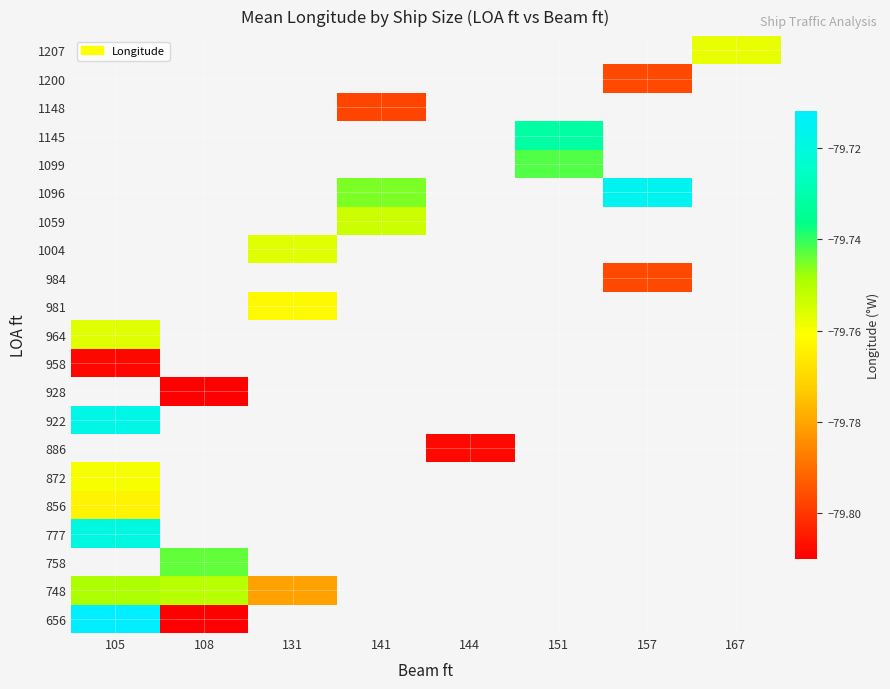

What is the greatest value displayed?

-79.7